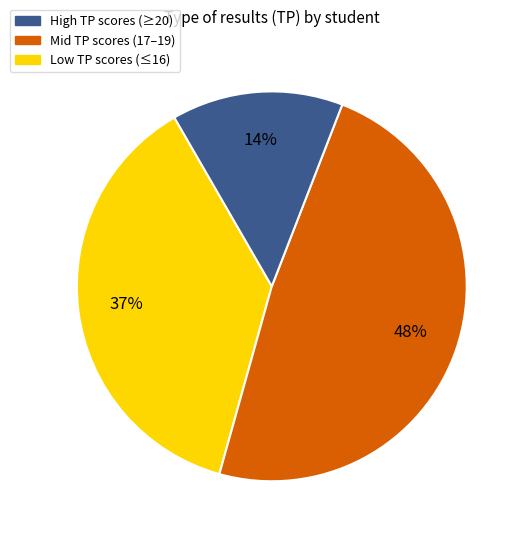

To the nearest percent, what is the difference between the largest and smallest slice percentages?

34%